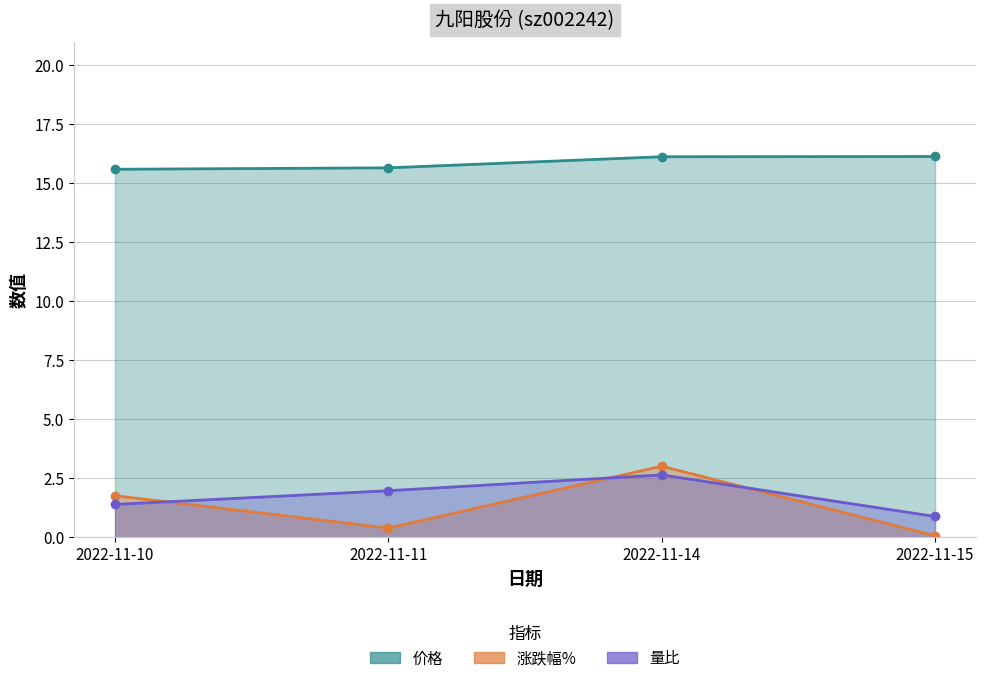

Does the chart display data point markers on the line(s)?

Yes